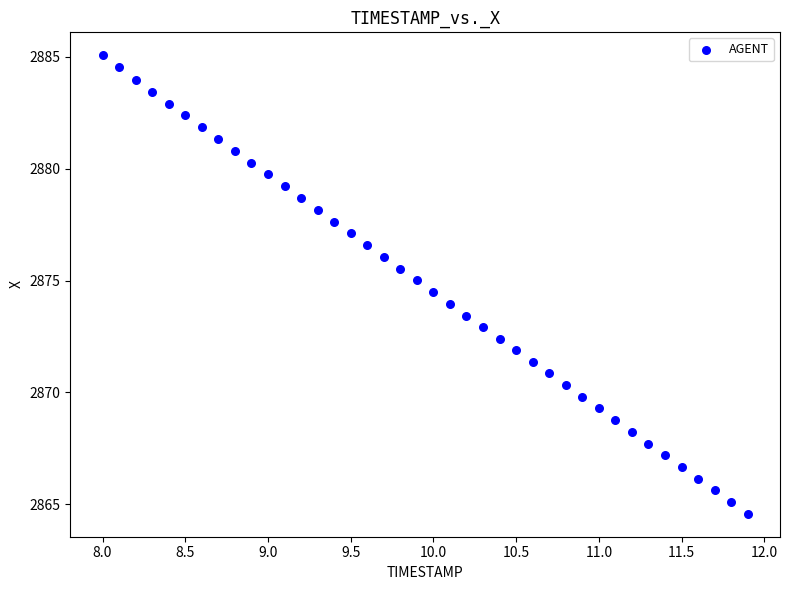

What is the range of X values (max minus min)?

3.9